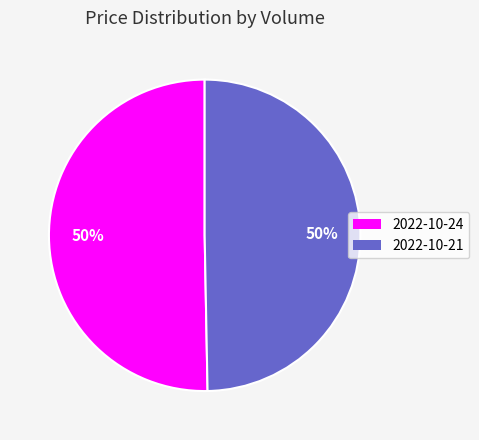

To the nearest percent, what is the average slice percentage?

50%